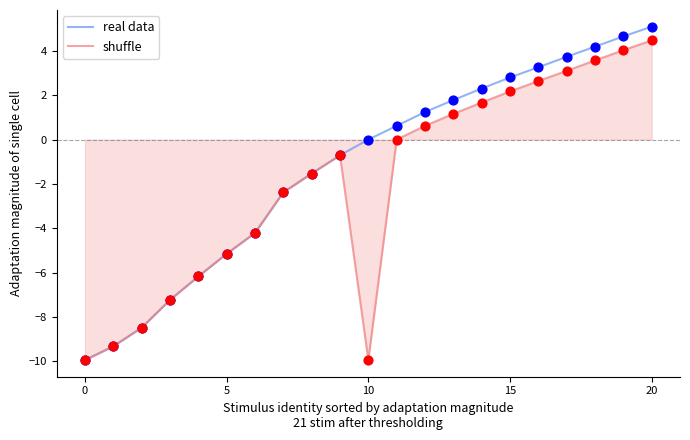

List the series in order of their overall mean, highest first.

real data, shuffle